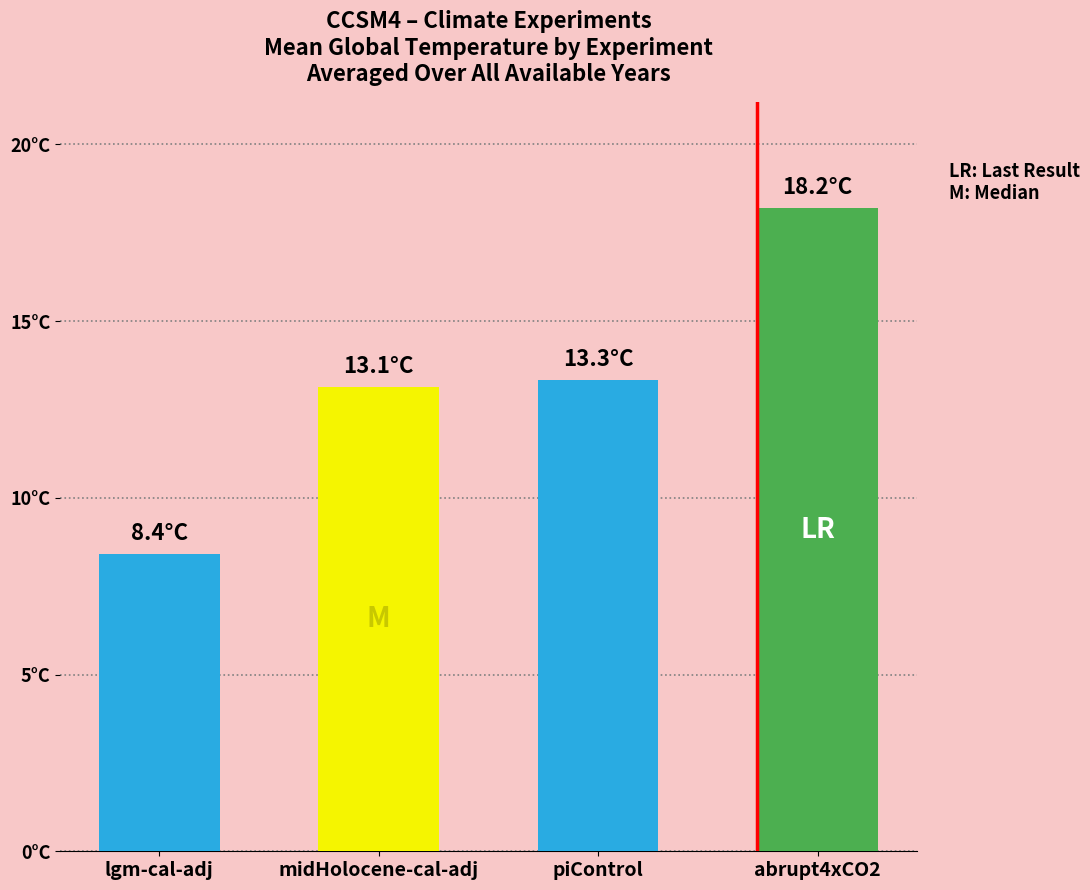

How many categories are shown in the chart?

4